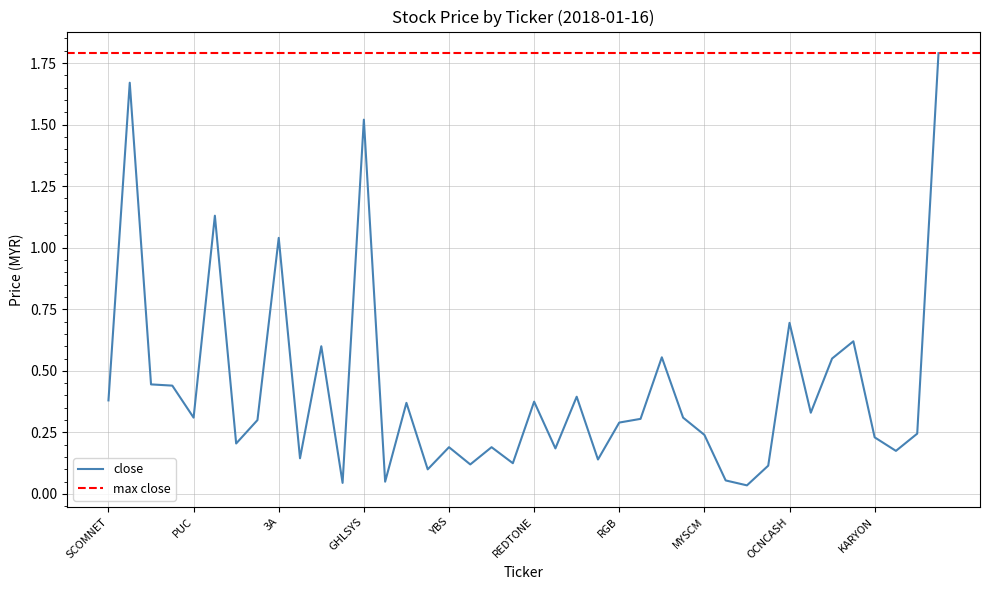

What is the maximum value for close?

1.8